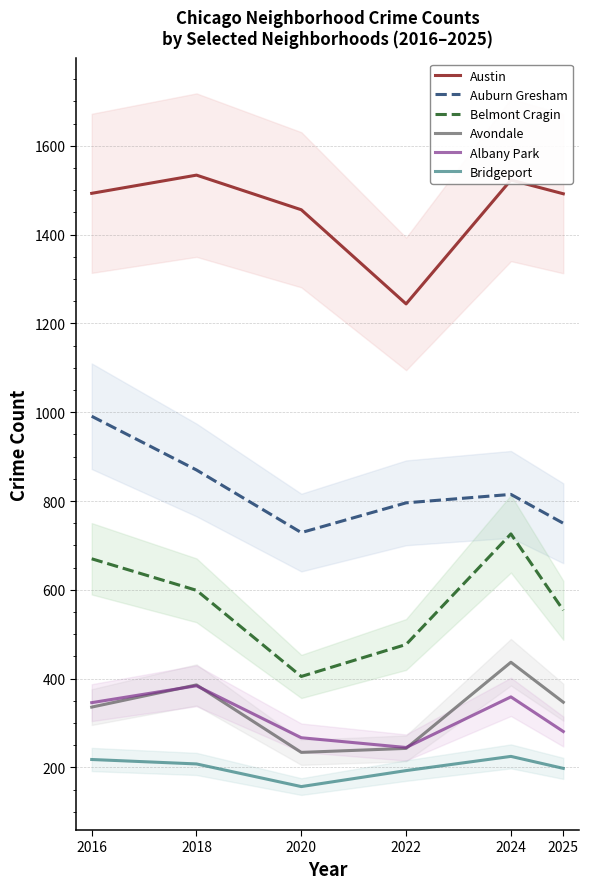

What is the average value of the Bridgeport series?

200